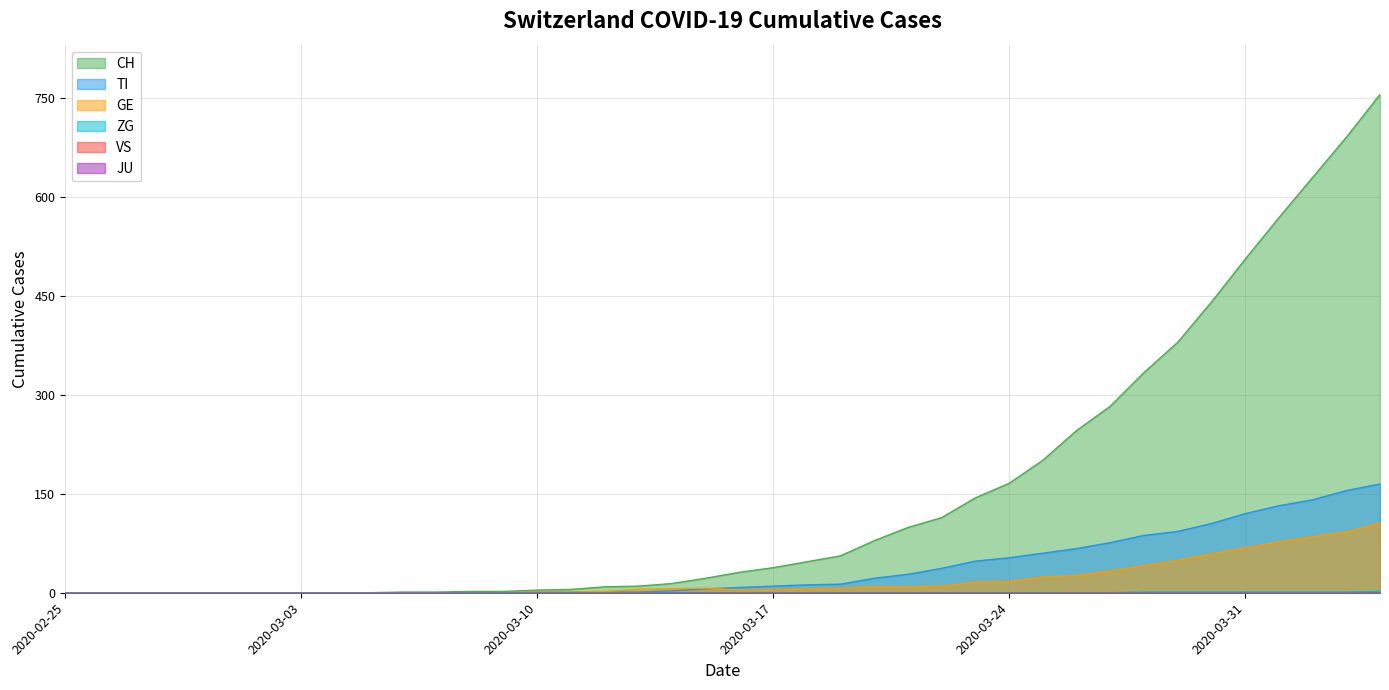

Is the value of CH at 2020-02-28 greater than the value of ZG at 2020-04-02?

No